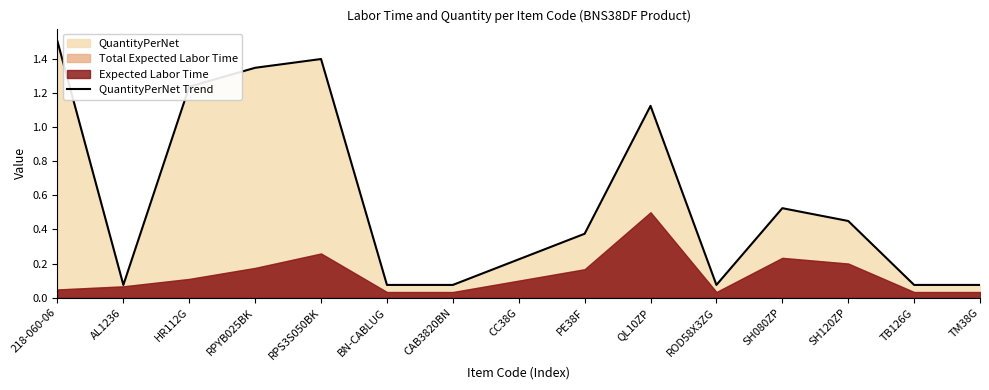

What is the value of the 7th point from the left?

0.1